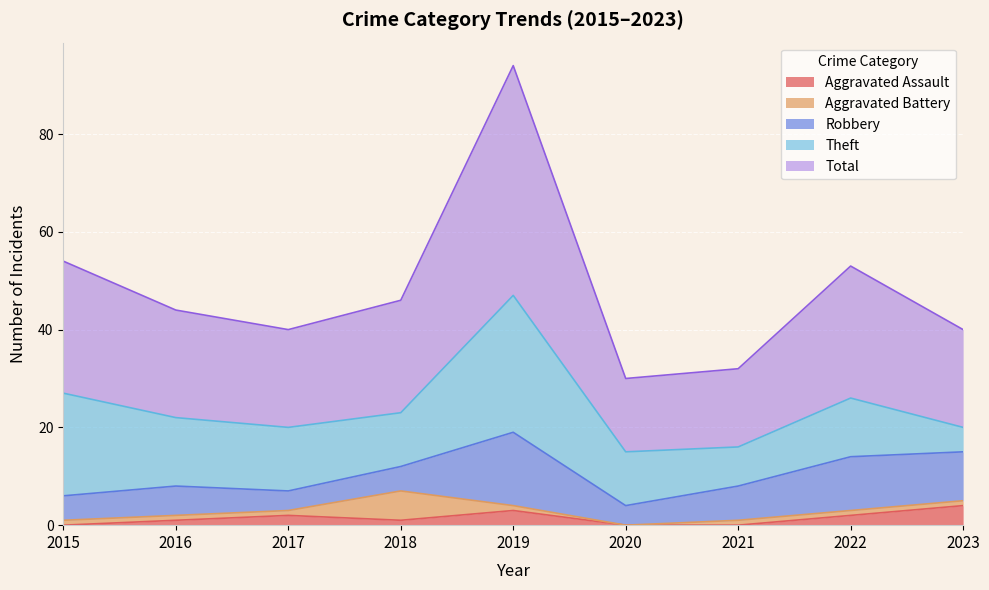

How many values in the Aggravated Battery series exceed 1?

1